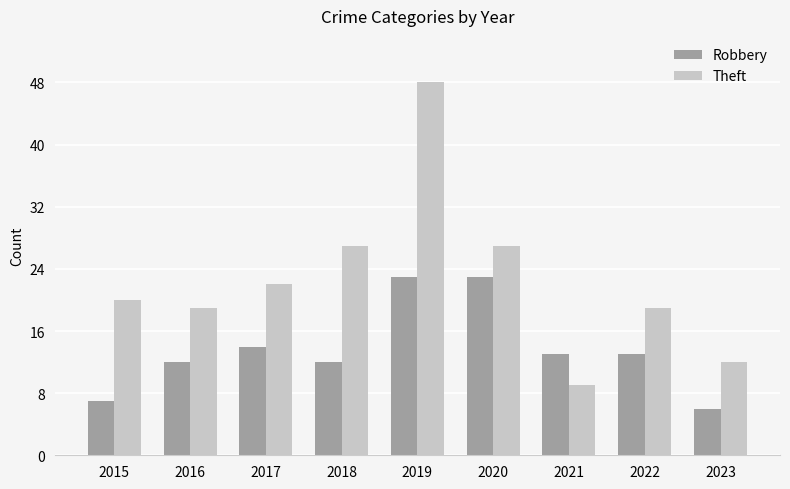

What is the difference between the highest and lowest values at 2022?

6